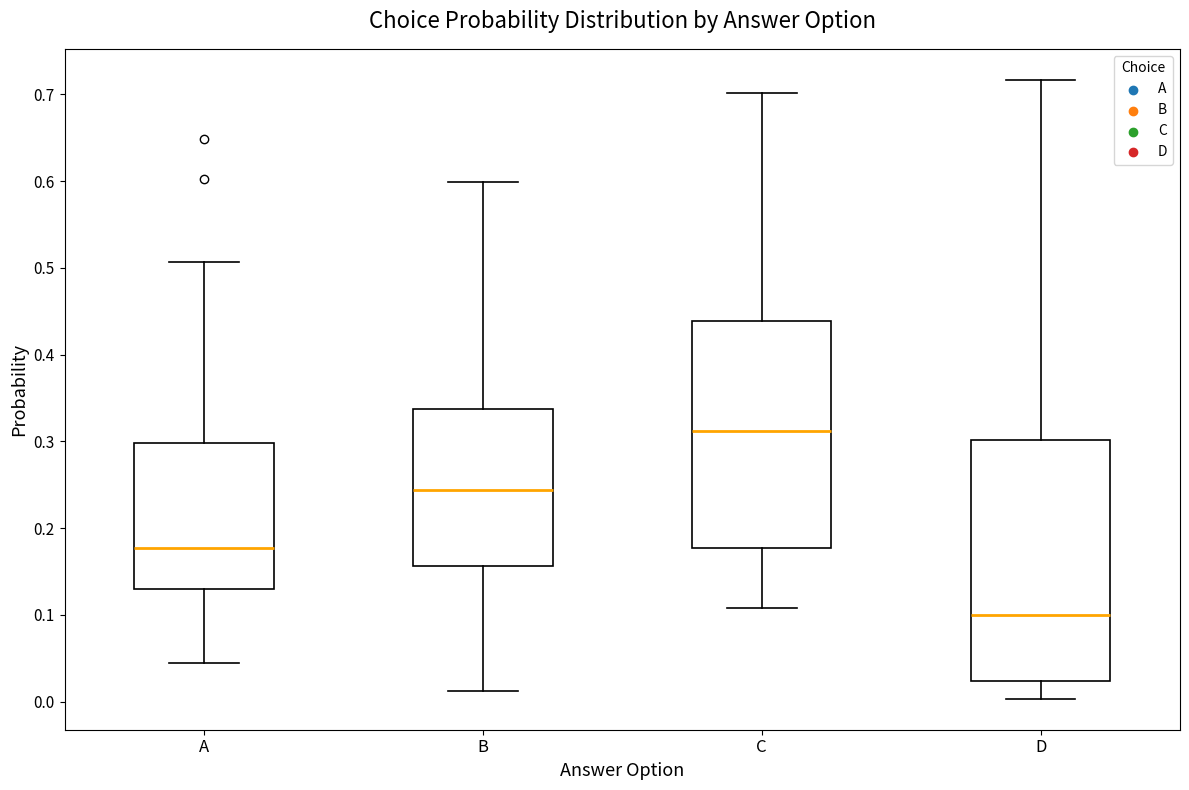

Reading left to right, read every box against the y-axis: the position of its median line, the range the box covers, and the ends of its whiskers. The values are not printed on the chart, so give them approximately, as read against the axis.

A: median 0.18, box 0.13 to 0.30, whiskers 0.04 to 0.51
B: median 0.24, box 0.16 to 0.34, whiskers 0.01 to 0.60
C: median 0.31, box 0.18 to 0.44, whiskers 0.11 to 0.70
D: median 0.10, box 0.02 to 0.30, whiskers 0.00 to 0.72